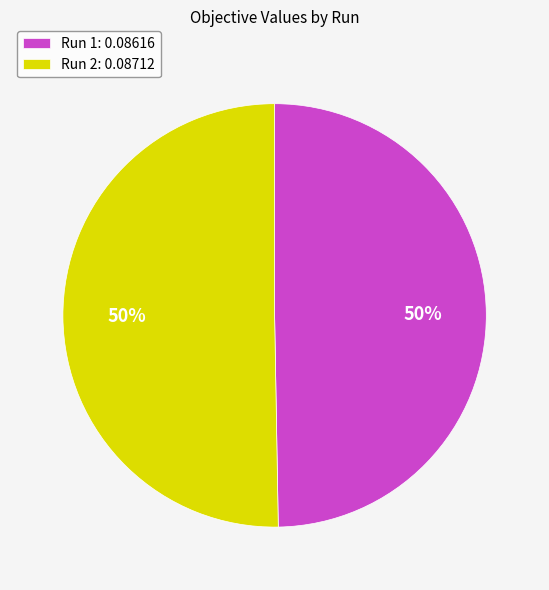

Is it true that Run 2: 0.08712 is 41% of the pie?

False